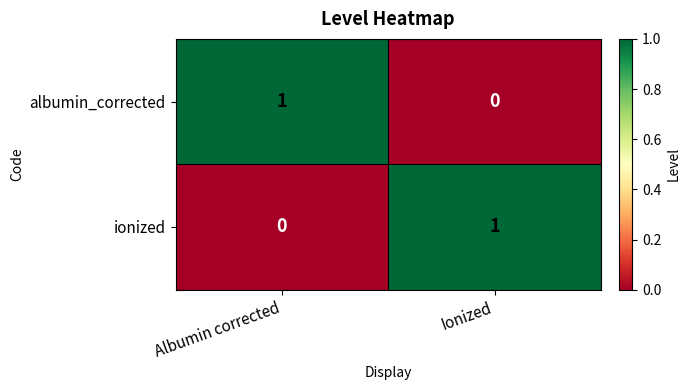

Reading left to right, what are all the values shown in this chart?

albumin_corrected: 1	0
ionized: 0	1